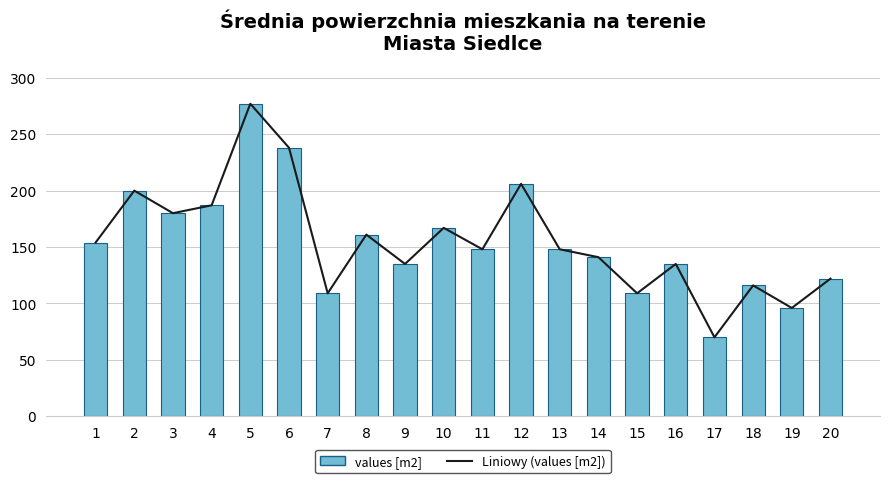

How many data points in values are above 148?

9